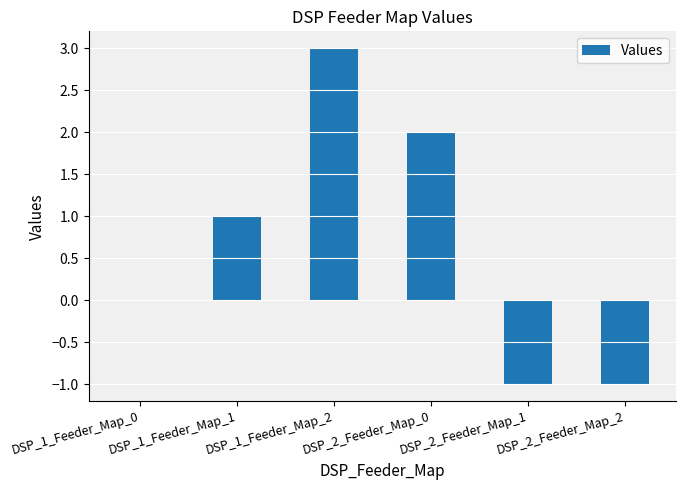

Which has a higher value, DSP_2_Feeder_Map_2 or DSP_1_Feeder_Map_2?

DSP_1_Feeder_Map_2